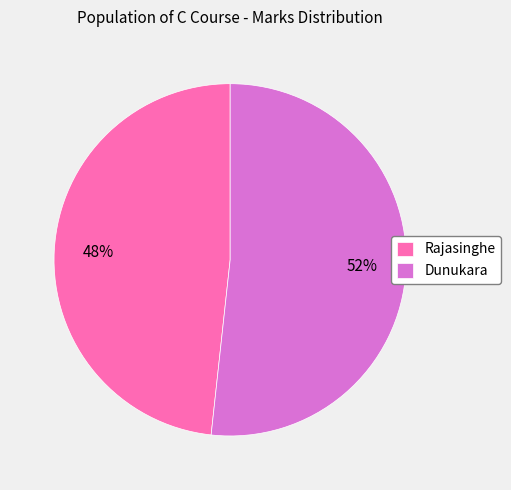

Which category accounts for the majority?

Dunukara